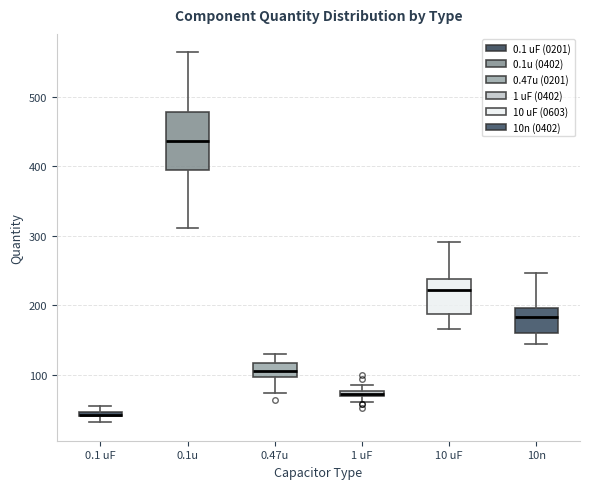

Which box has the highest median line?

0.1u